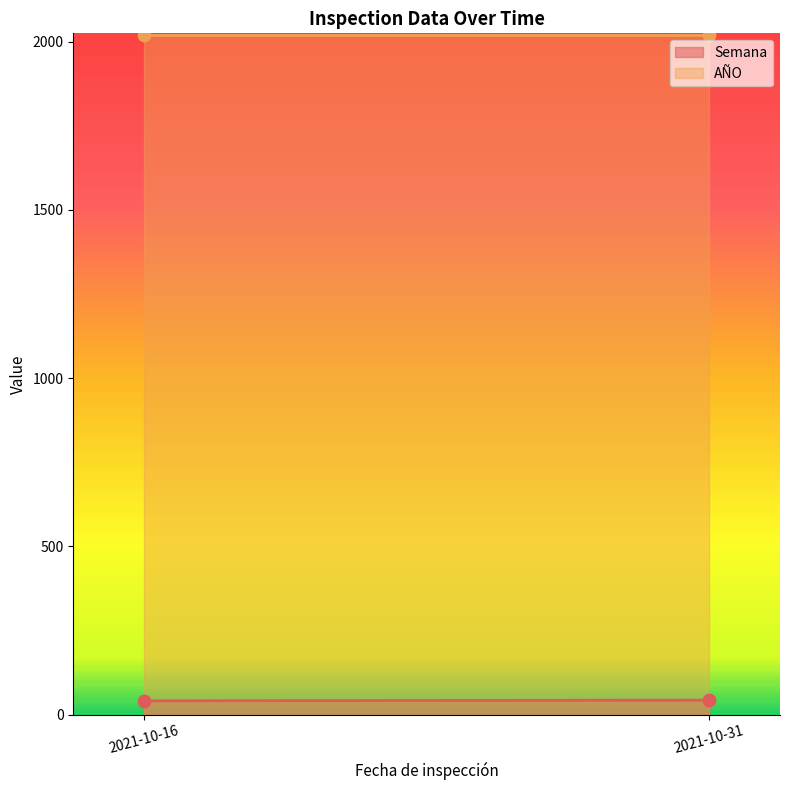

Which series has the widest spread of Y values?

Semana